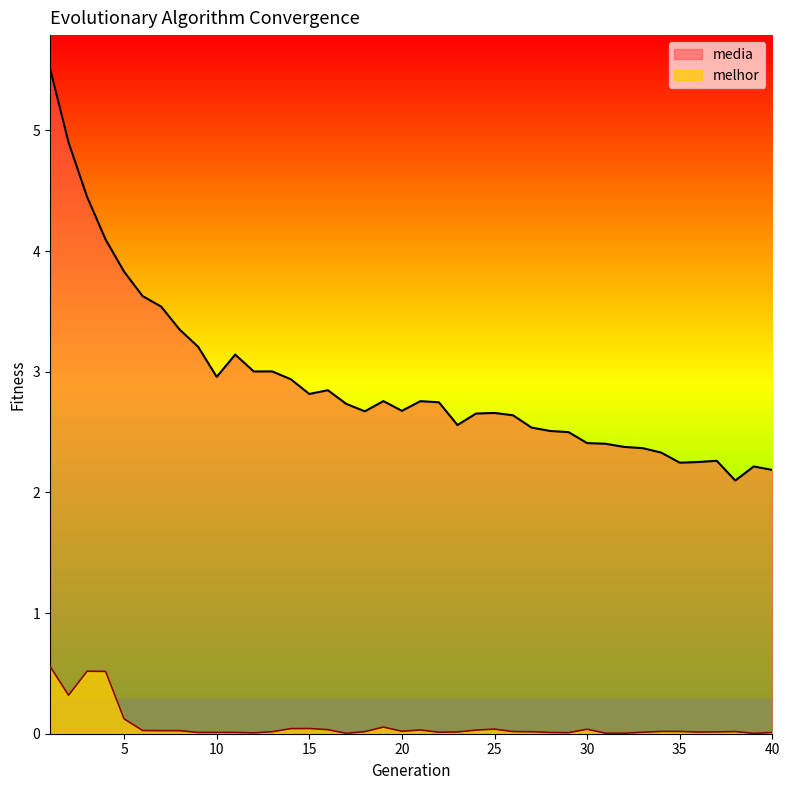

Reading left to right, list all the values displayed in this chart.

media: 5.5	4.9	4.5	4.1	3.8	3.6	3.5	3.3	3.2	3.0	3.1	3.0	3.0	2.9	2.8	2.8	2.7	2.7	2.8	2.7	2.8	2.7	2.6	2.7	2.7	2.6	2.5	2.5	2.5	2.4	2.4	2.4	2.4	2.3	2.2	2.3	2.3	2.1	2.2	2.2
melhor: 0.6	0.3	0.5	0.5	0.1	0.0	0.0	0.0	0.0	0.0	0.0	0.0	0.0	0.0	0.0	0.0	0.0	0.0	0.1	0.0	0.0	0.0	0.0	0.0	0.0	0.0	0.0	0.0	0.0	0.0	0.0	0.0	0.0	0.0	0.0	0.0	0.0	0.0	0.0	0.0